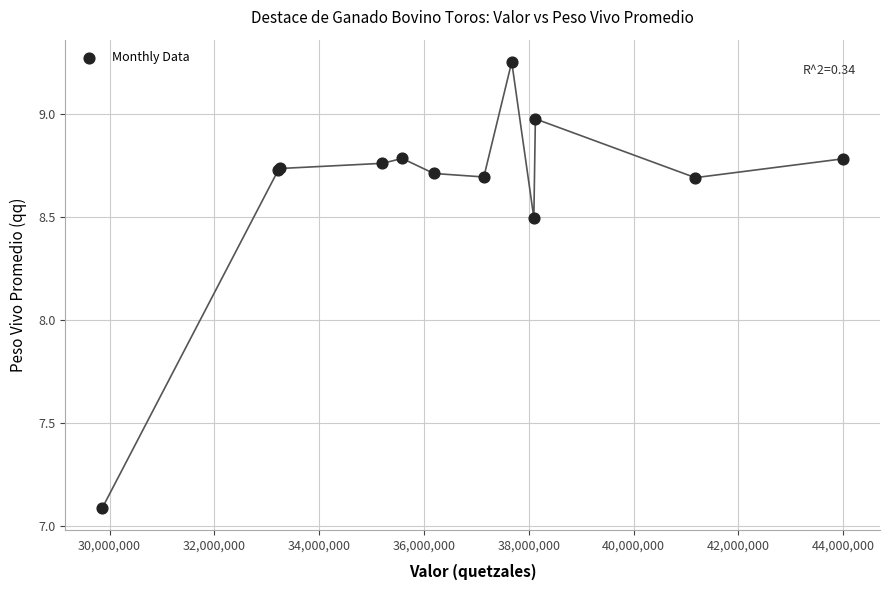

What Y value in the scatter plot is closest to 8?

8.5